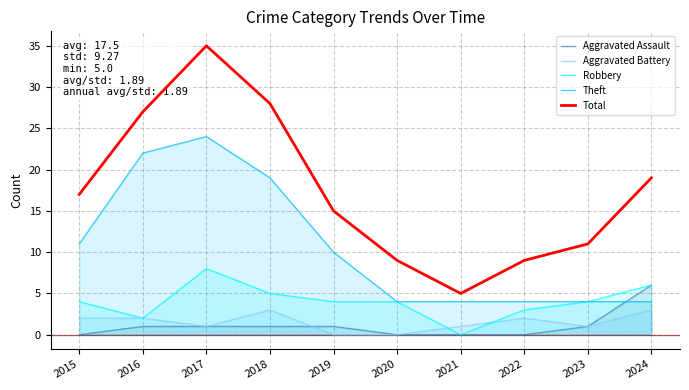

At which category does Aggravated Battery reach its first local peak?

2018